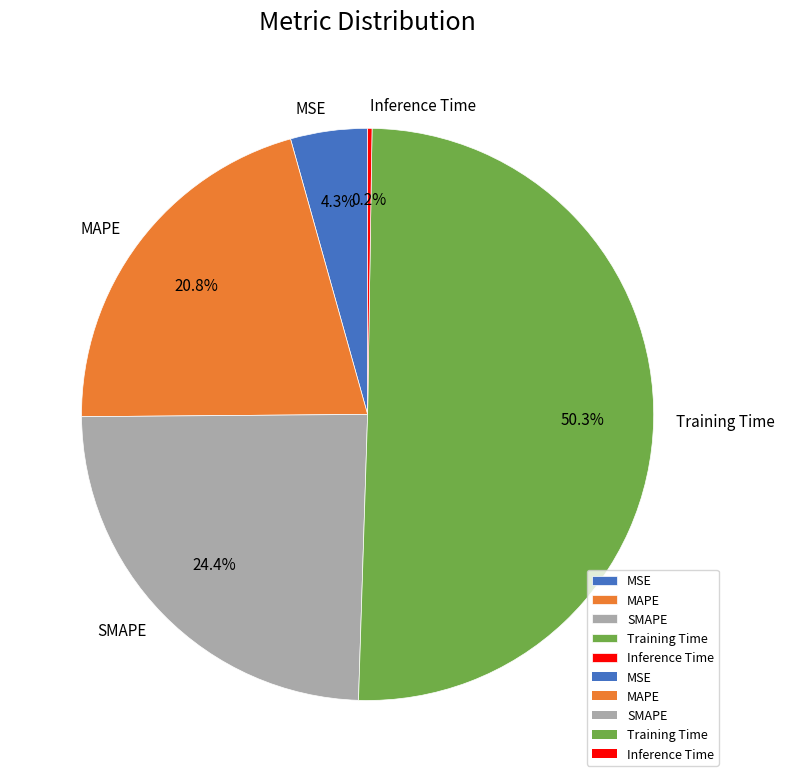

What portion of the pie excludes SMAPE?

75.6%